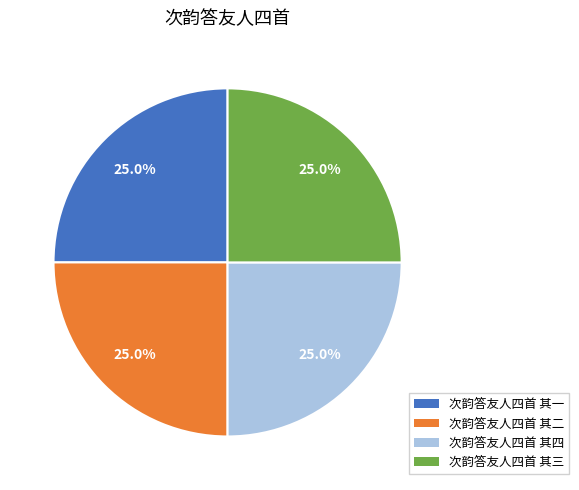

Does 次韵答友人四首 其二 represent more than half of the total?

No